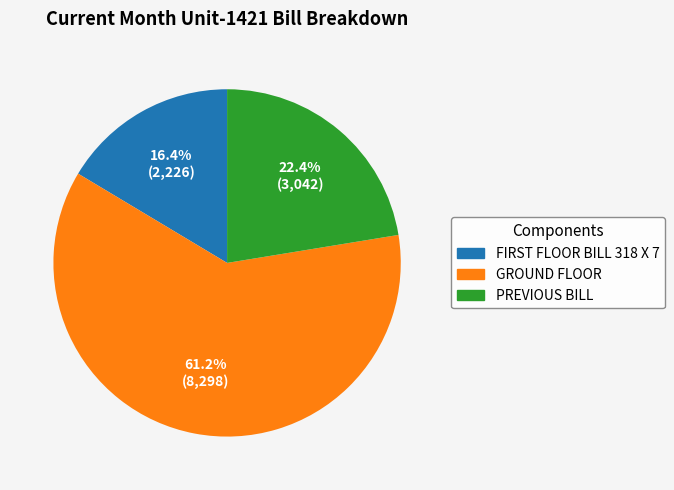

Is there any slice that represents more than half of the pie?

Yes